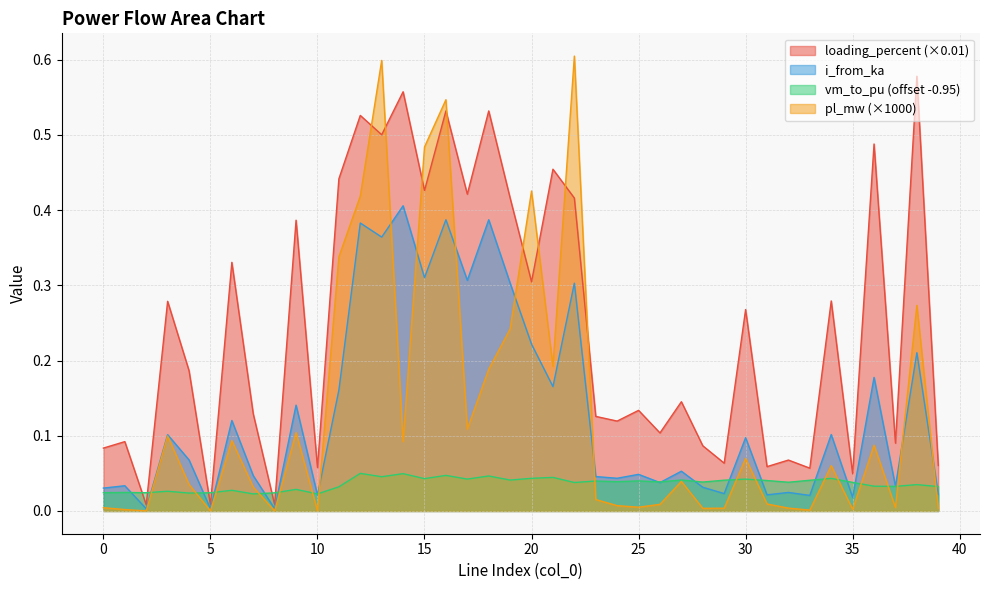

True or false: pl_mw and i_from_ka intersect in this chart.

True